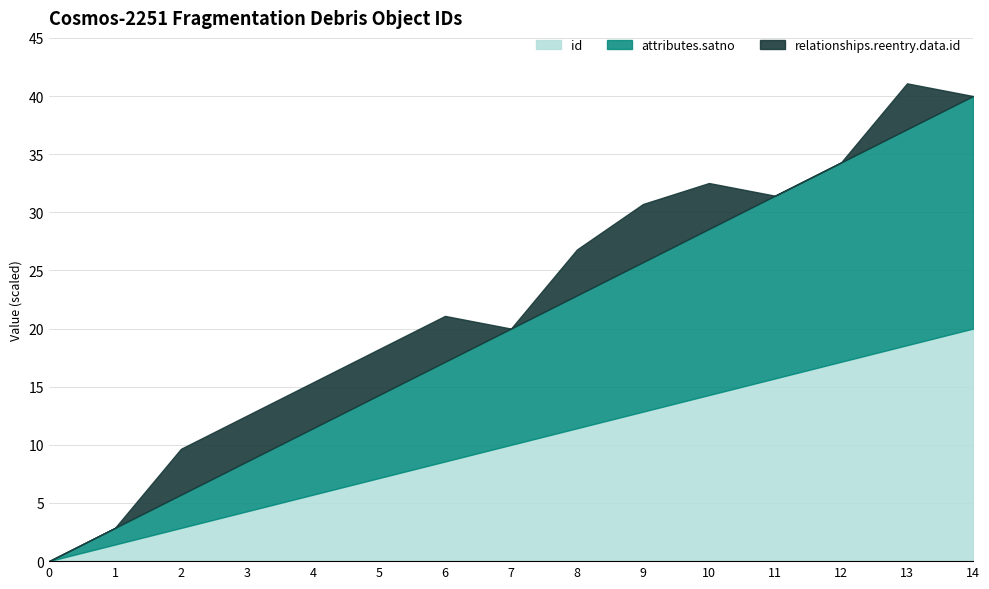

Does the chart display data point markers on the line(s)?

No